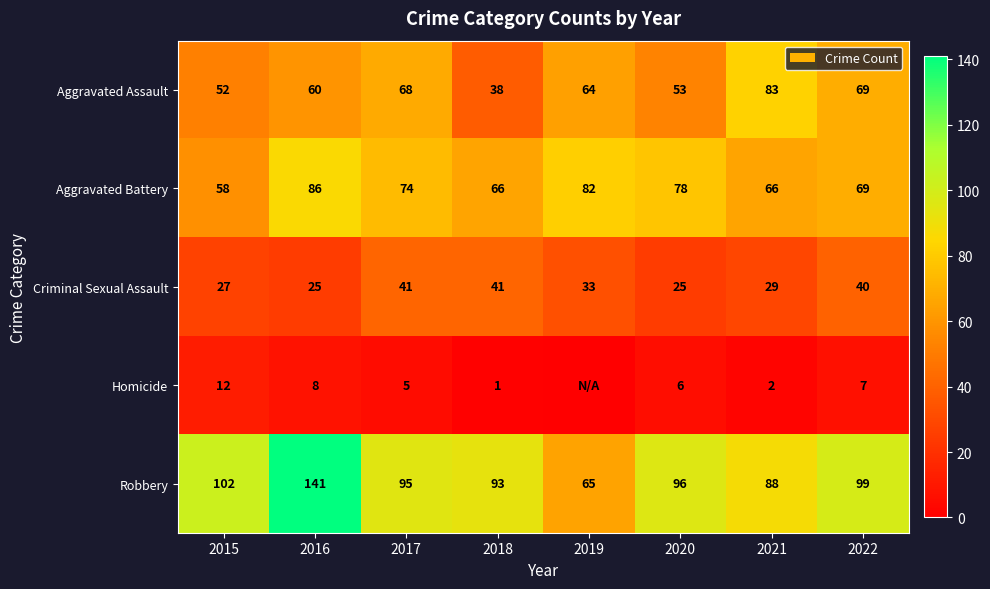

True or false: Criminal Sexual Assault has a value of 18 at 2019.

False